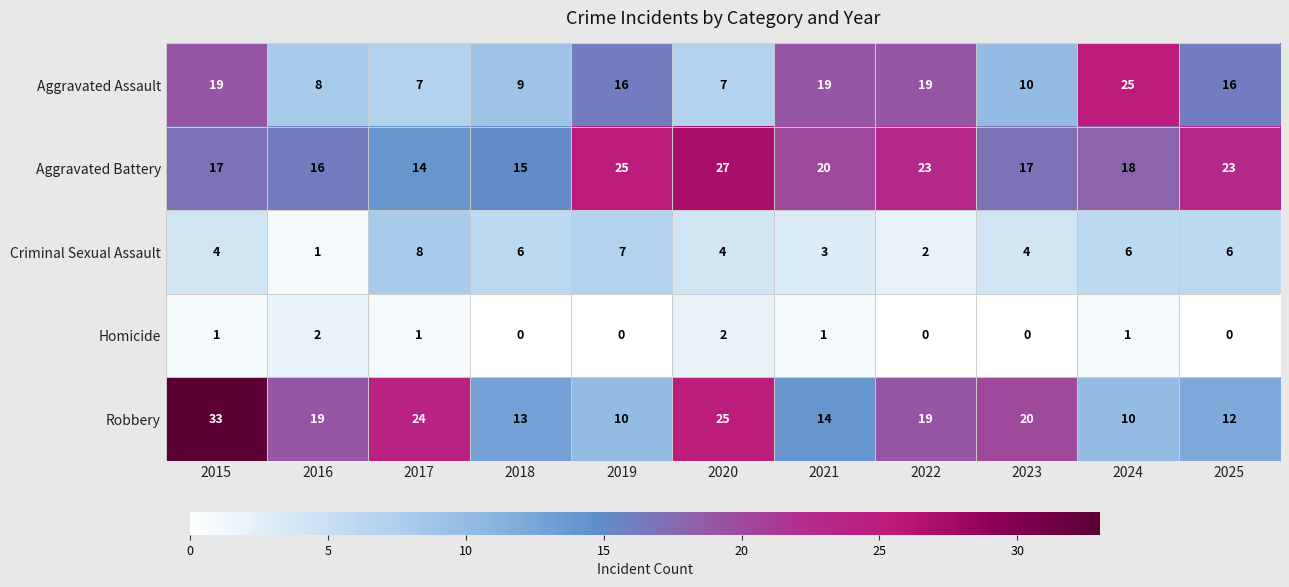

Is it true that Aggravated Assault equals 7 at 2020?

True